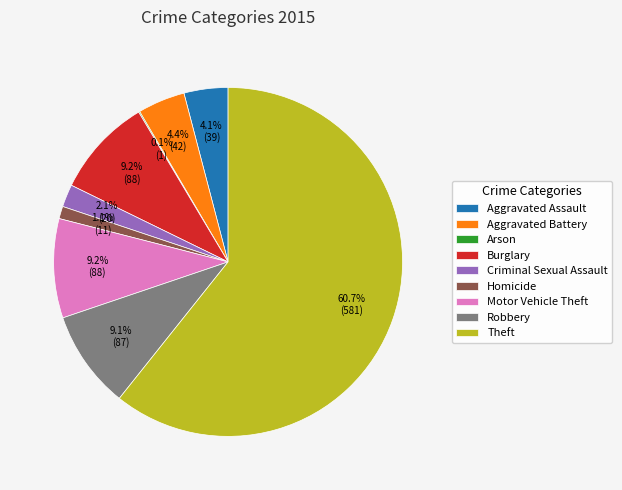

What percentage is the Aggravated Assault slice, to the nearest percent?

4%